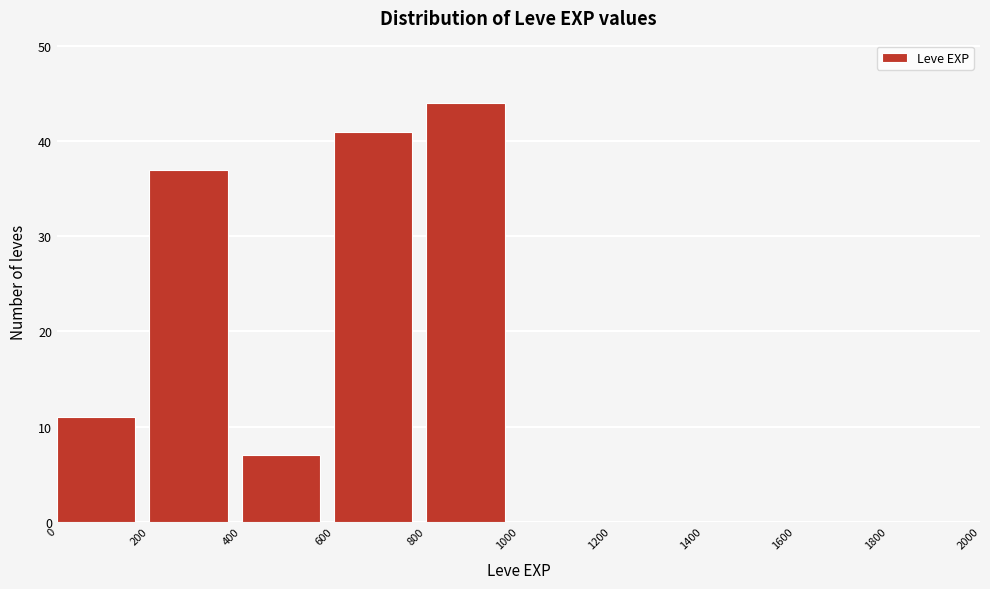

Reading left to right, list every bar in this chart as the range it spans on the x-axis followed by its height. The values are not printed on the chart, so give them approximately, as read against the axis.

0 to 200: 11
200 to 400: 37
400 to 600: 7
600 to 800: 41
800 to 1000: 44
1000 to 1200: 0
1200 to 1400: 0
1400 to 1600: 0
1600 to 1800: 0
1800 to 2000: 0